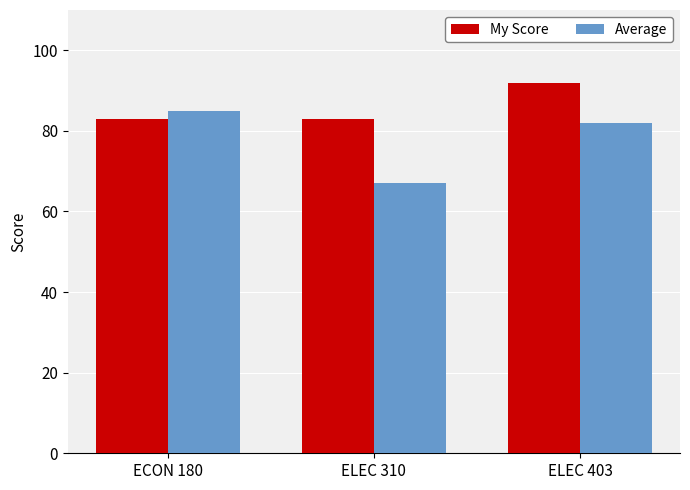

What value does the My Score series have at ELEC 403?

92